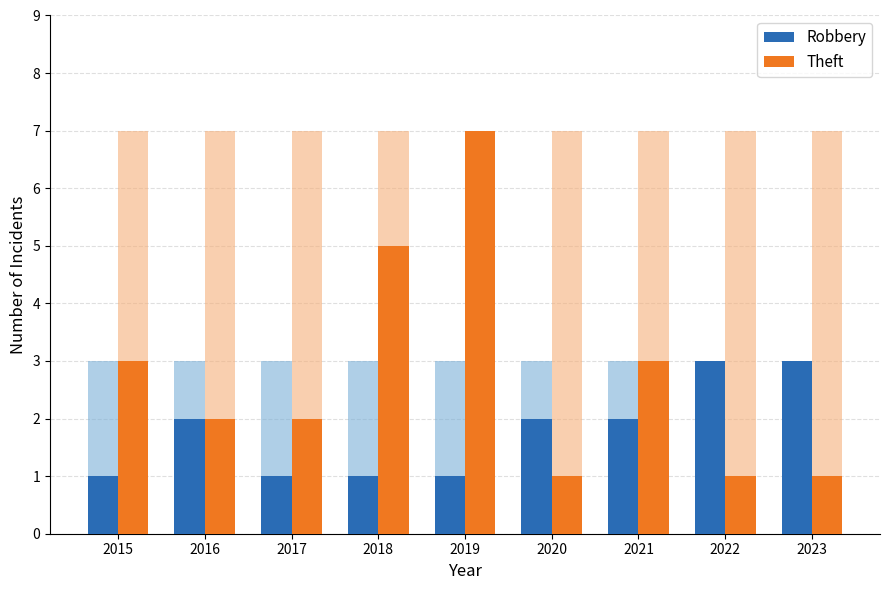

What is the smallest value displayed?

1